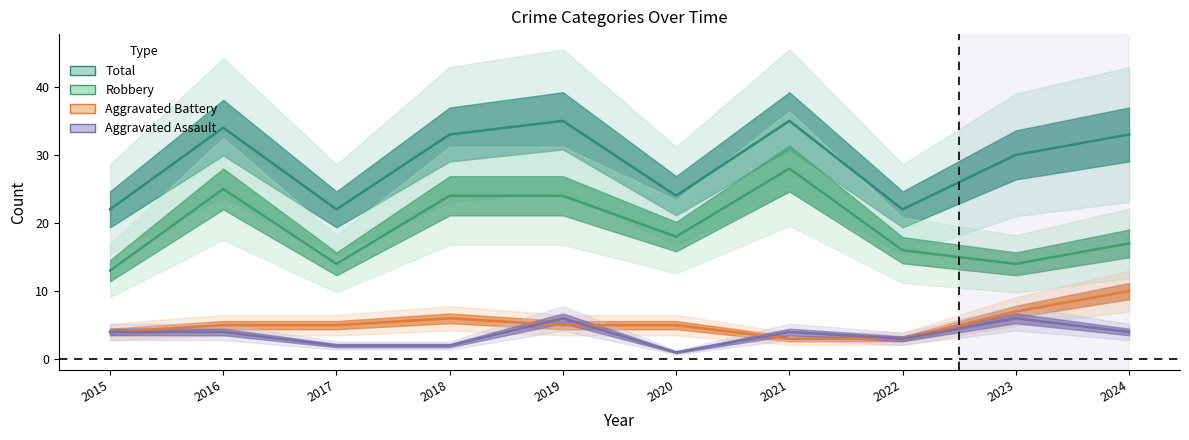

True or false: Aggravated Battery and Robbery intersect in this chart.

False